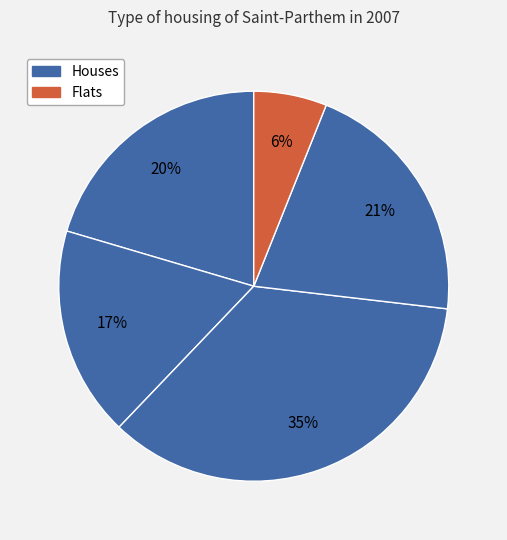

Count the number of slices in the pie.

5